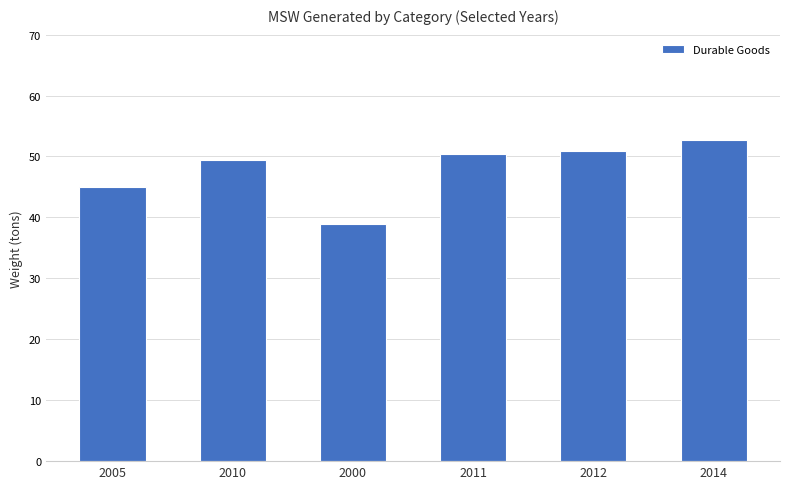

What is the difference between the values at 2014 and 2011?

2.3